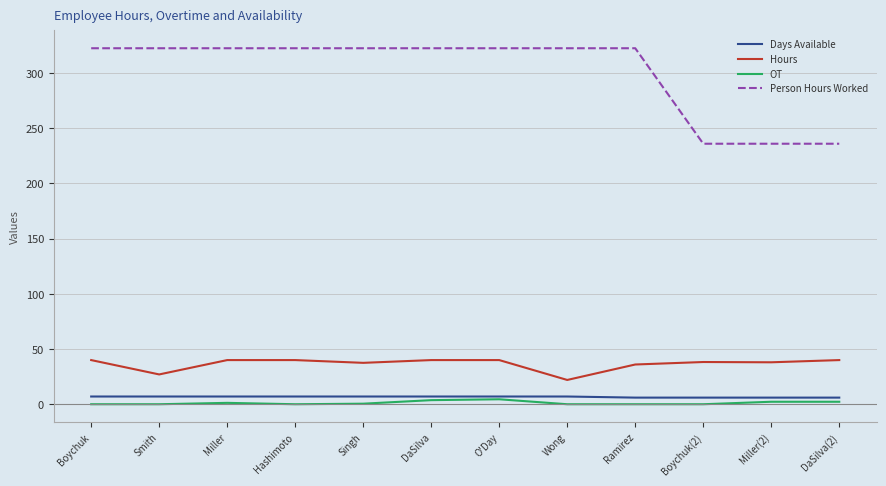

Is it true that Hours equals 21.5 at O'Day?

False